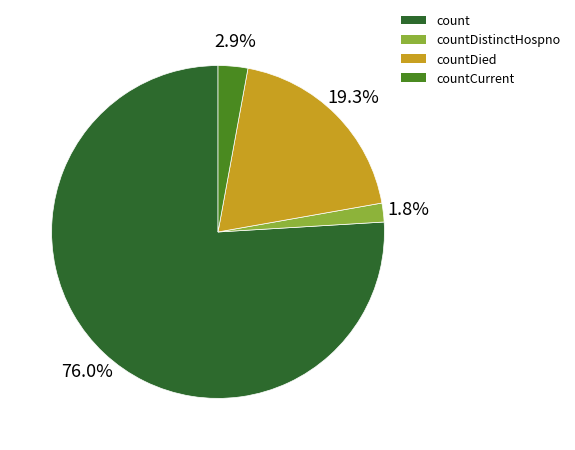

To the nearest percent, what portion does countCurrent represent?

3%